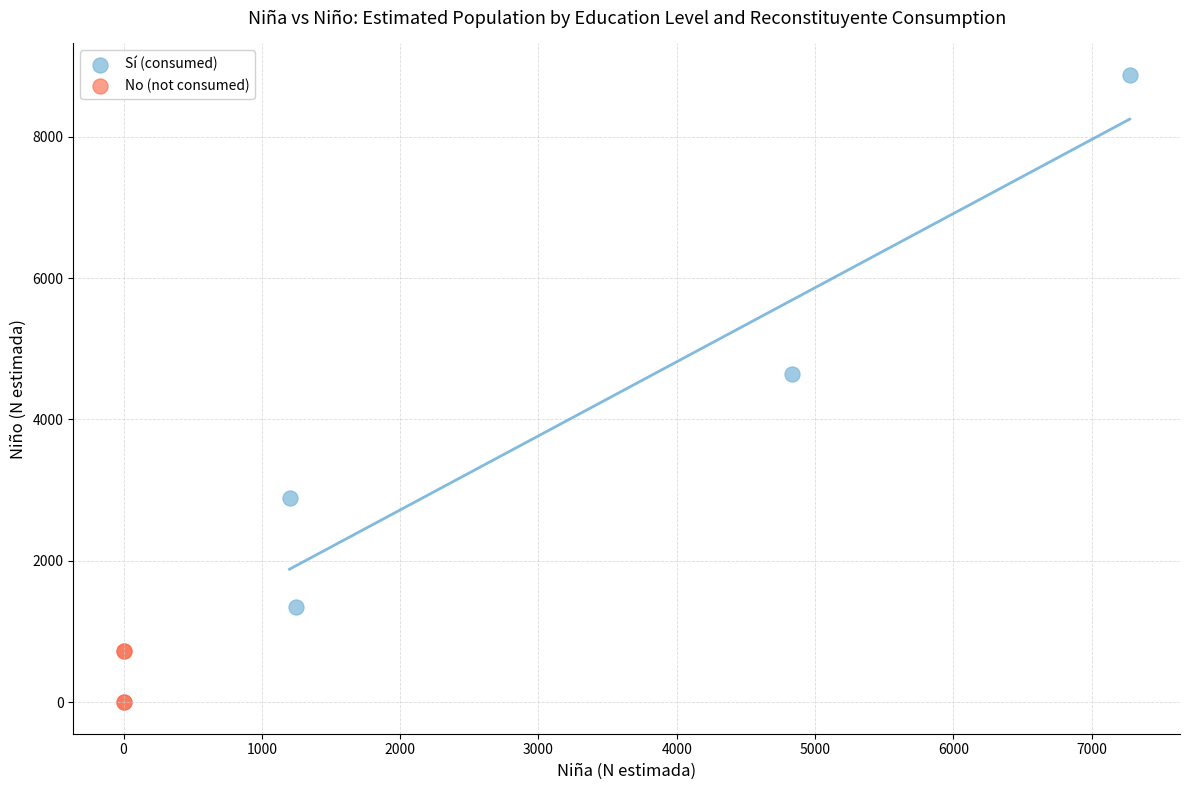

What are all the series names shown in the legend?

Sí (consumed), No (not consumed)